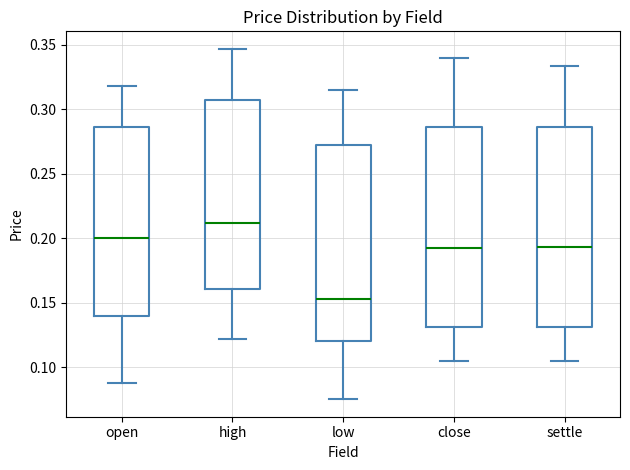

Where does the upper whisker of the box for low end on the y-axis? The values are not printed on the chart, so give them approximately, as read against the axis.

0.315